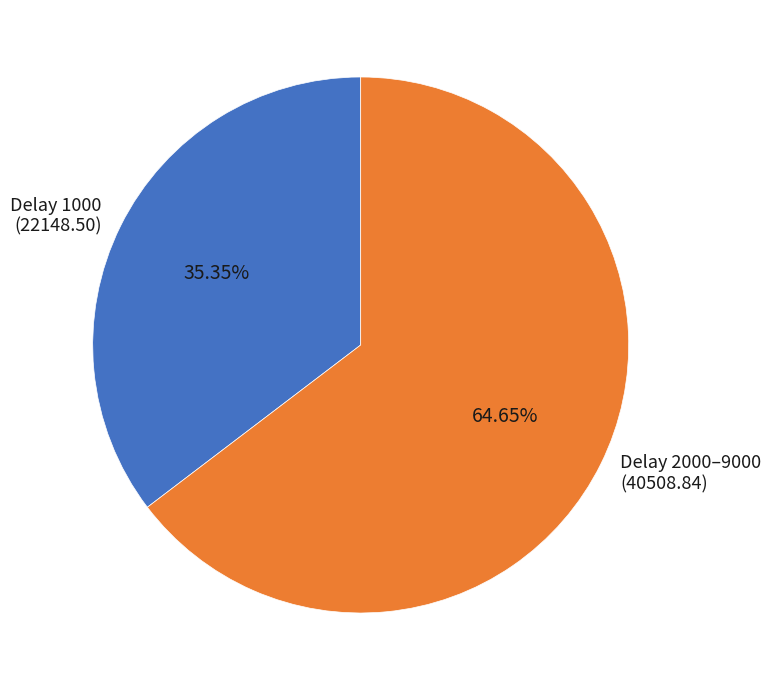

To the nearest percent, what is the difference between the largest and smallest slice percentages?

29%